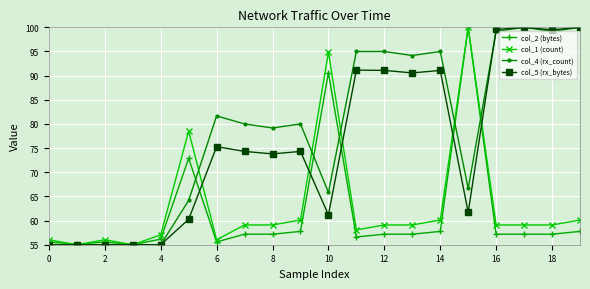

How many distinct data groups are displayed?

4